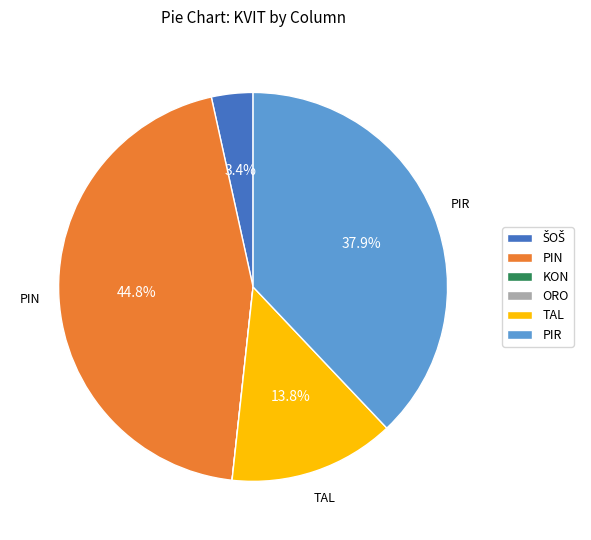

True or false: PIR accounts for 38% of the total.

True